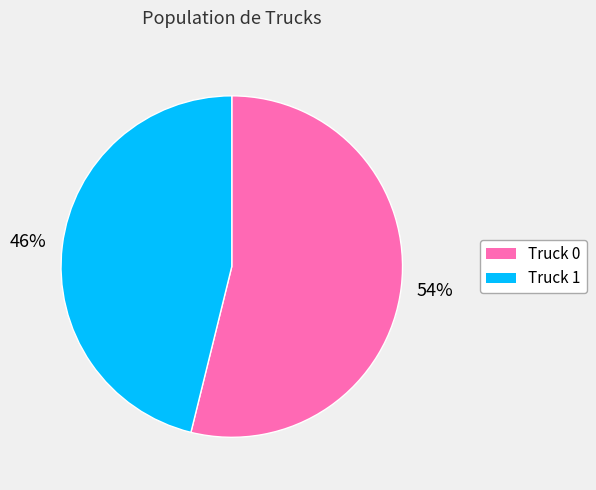

Which slice is the largest?

Truck 0